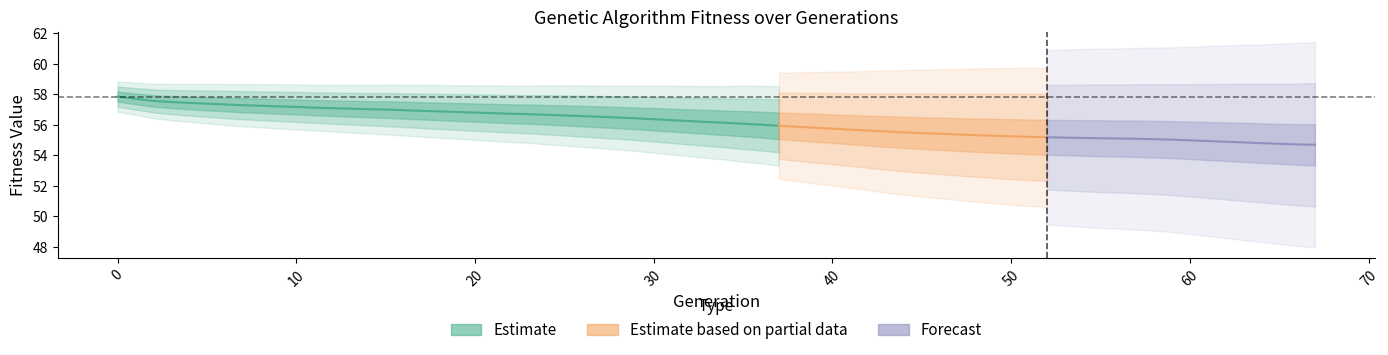

The value of std at 28 is 1.1. True or false?

True